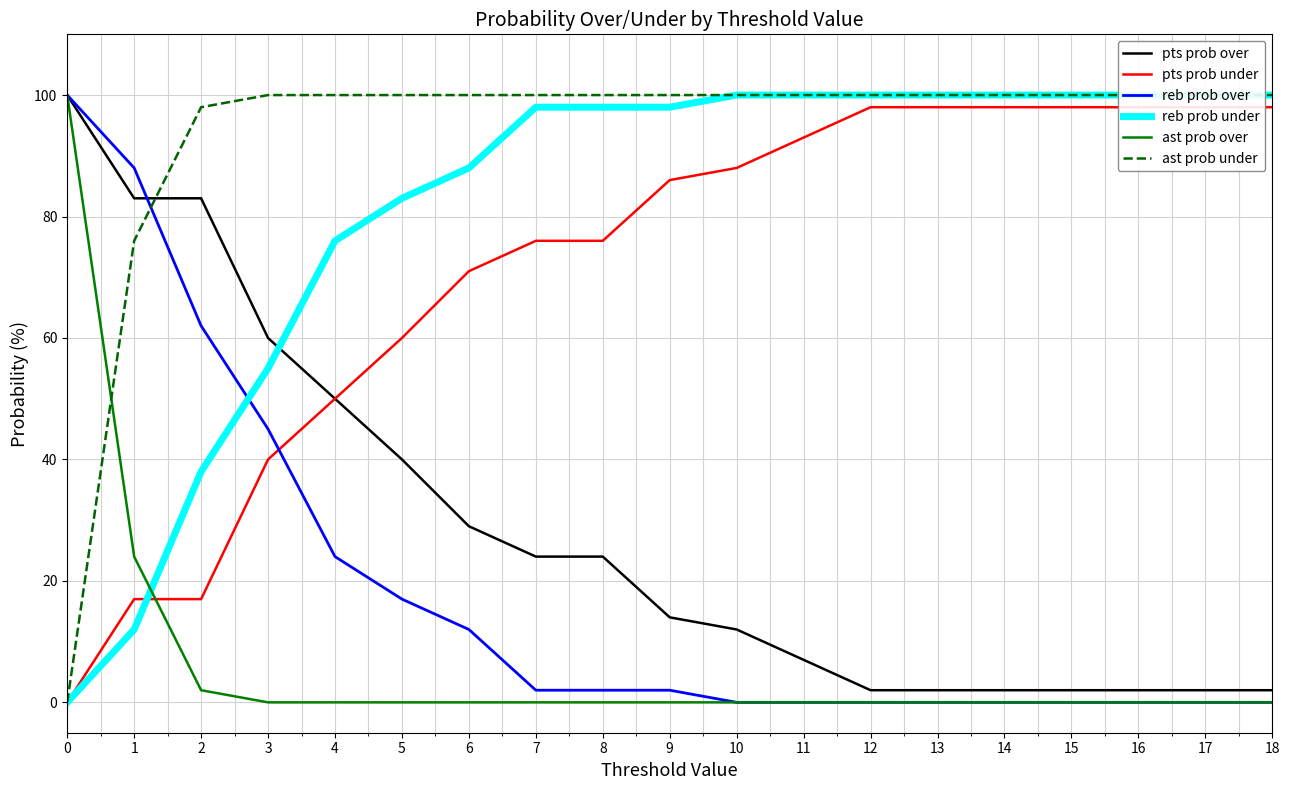

What is the spread (max minus min) of values at 11?

100